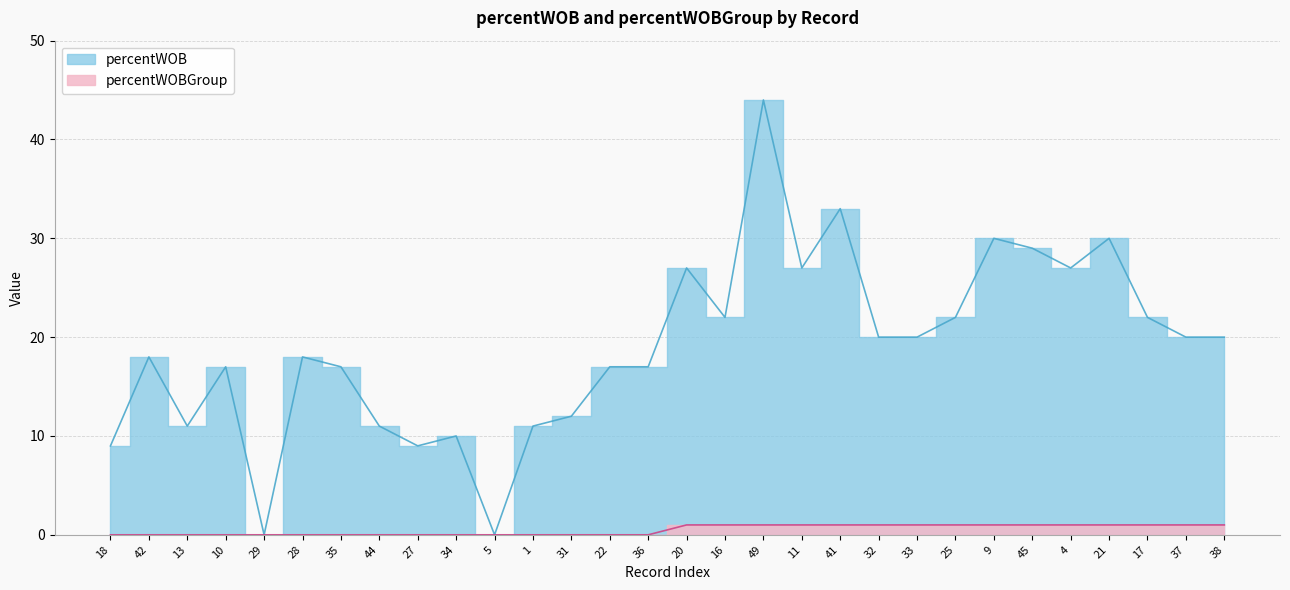

Reading left to right, transcribe all the data shown in this chart.

percentWOB: 18=9	42=18	13=11	10=17	29=0	28=18	35=17	44=11	27=9	34=10	5=0	1=11	31=12	22=17	36=17	20=27	16=22	49=44	11=27	41=33	32=20	33=20	25=22	9=30	45=29	4=27	21=30	17=22	37=20	38=20
percentWOBGroup: 18=0	42=0	13=0	10=0	29=0	28=0	35=0	44=0	27=0	34=0	5=0	1=0	31=0	22=0	36=0	20=1	16=1	49=1	11=1	41=1	32=1	33=1	25=1	9=1	45=1	4=1	21=1	17=1	37=1	38=1